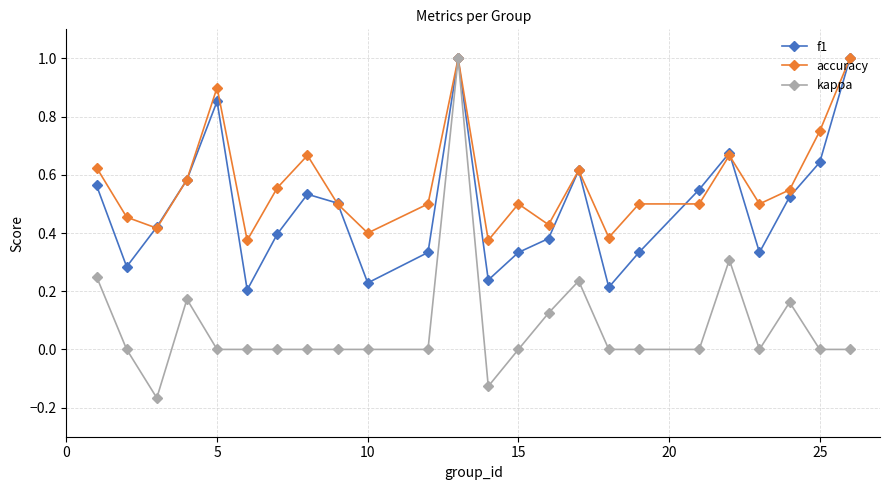

True or false: f1 and accuracy cross at least once.

True